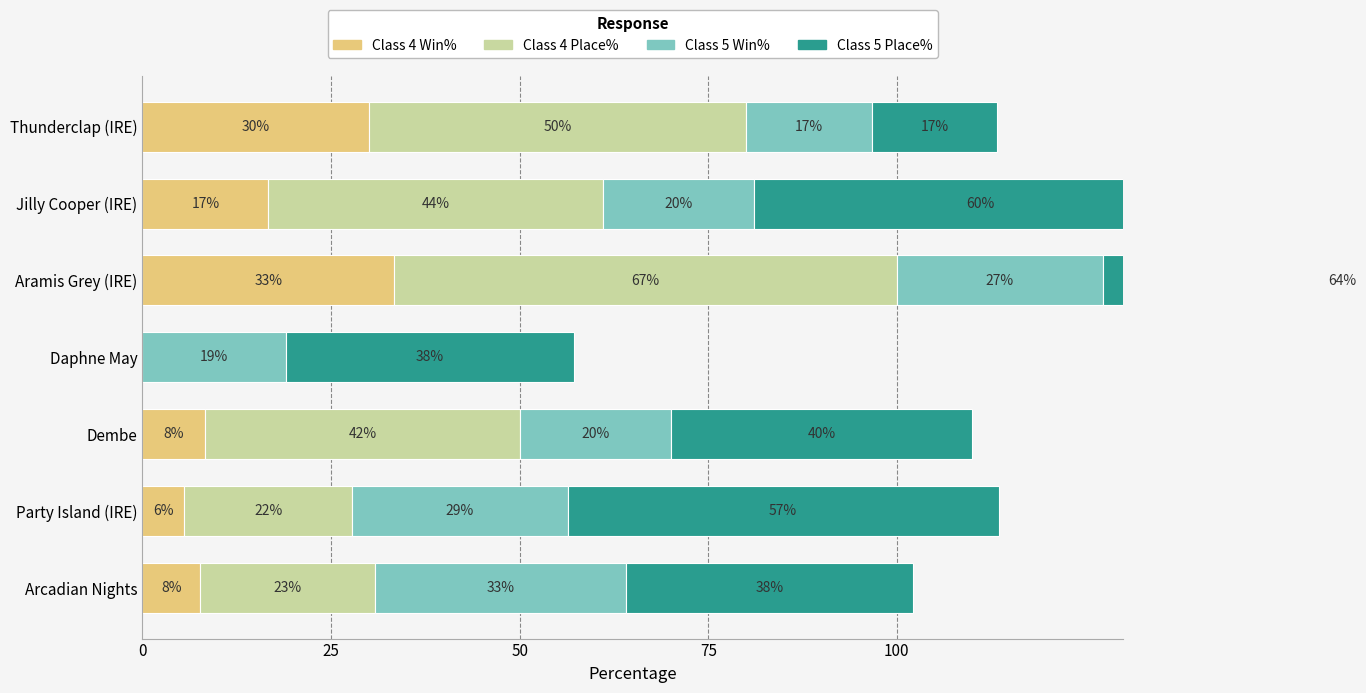

How many bars are there in each group?

4